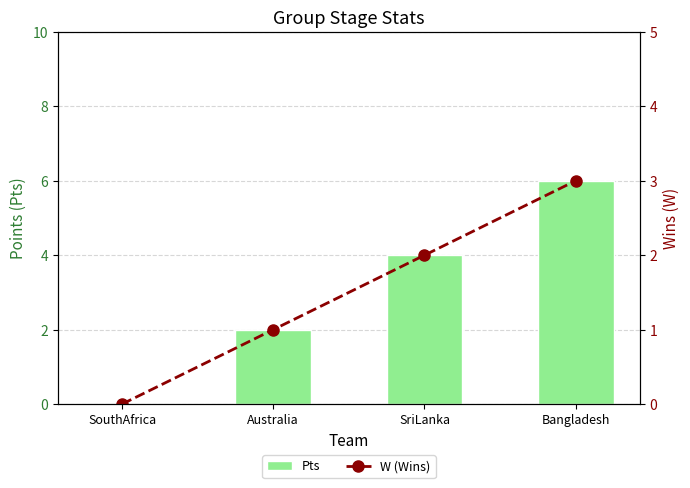

Reading left to right, extract all data points from this chart.

Pts: SouthAfrica=0	Australia=2	SriLanka=4	Bangladesh=6
W (Wins): SouthAfrica=0	Australia=1	SriLanka=2	Bangladesh=3